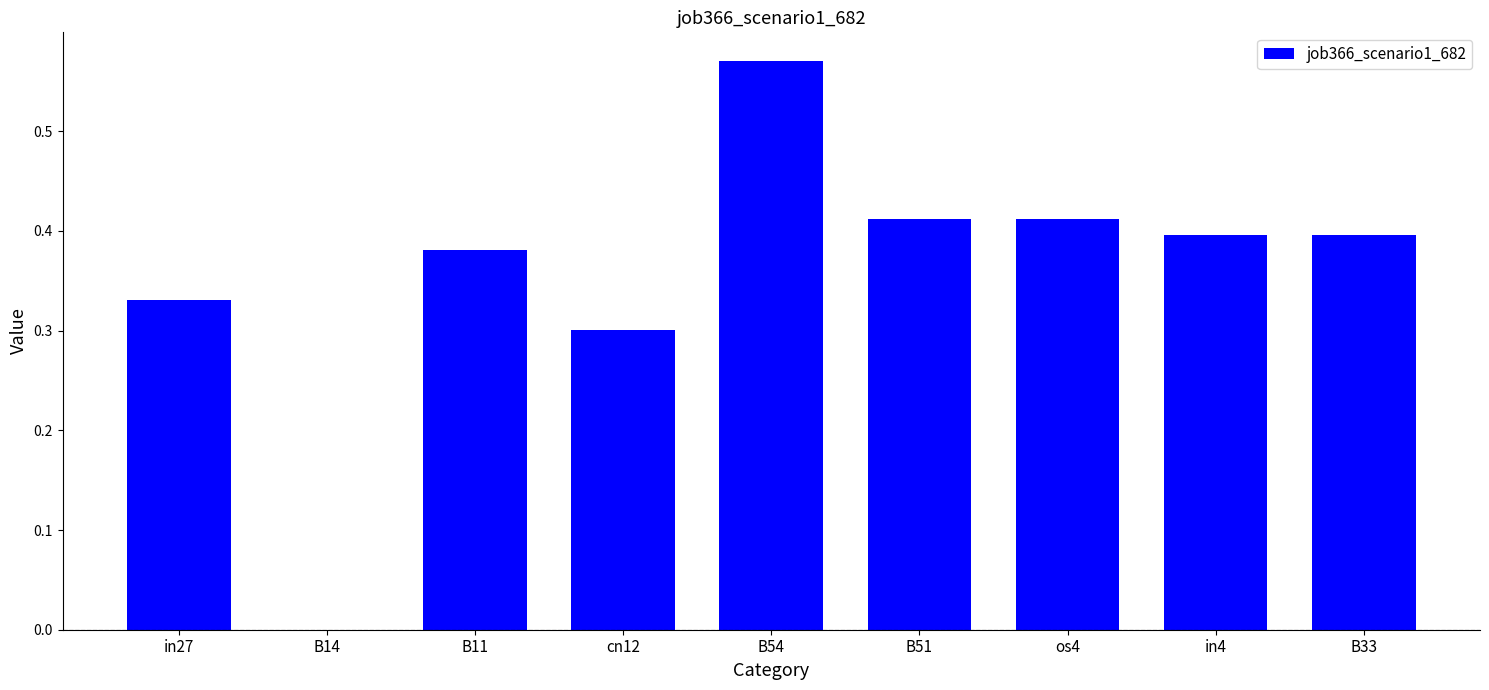

What is the sum of the values at B33 and in4?

0.8